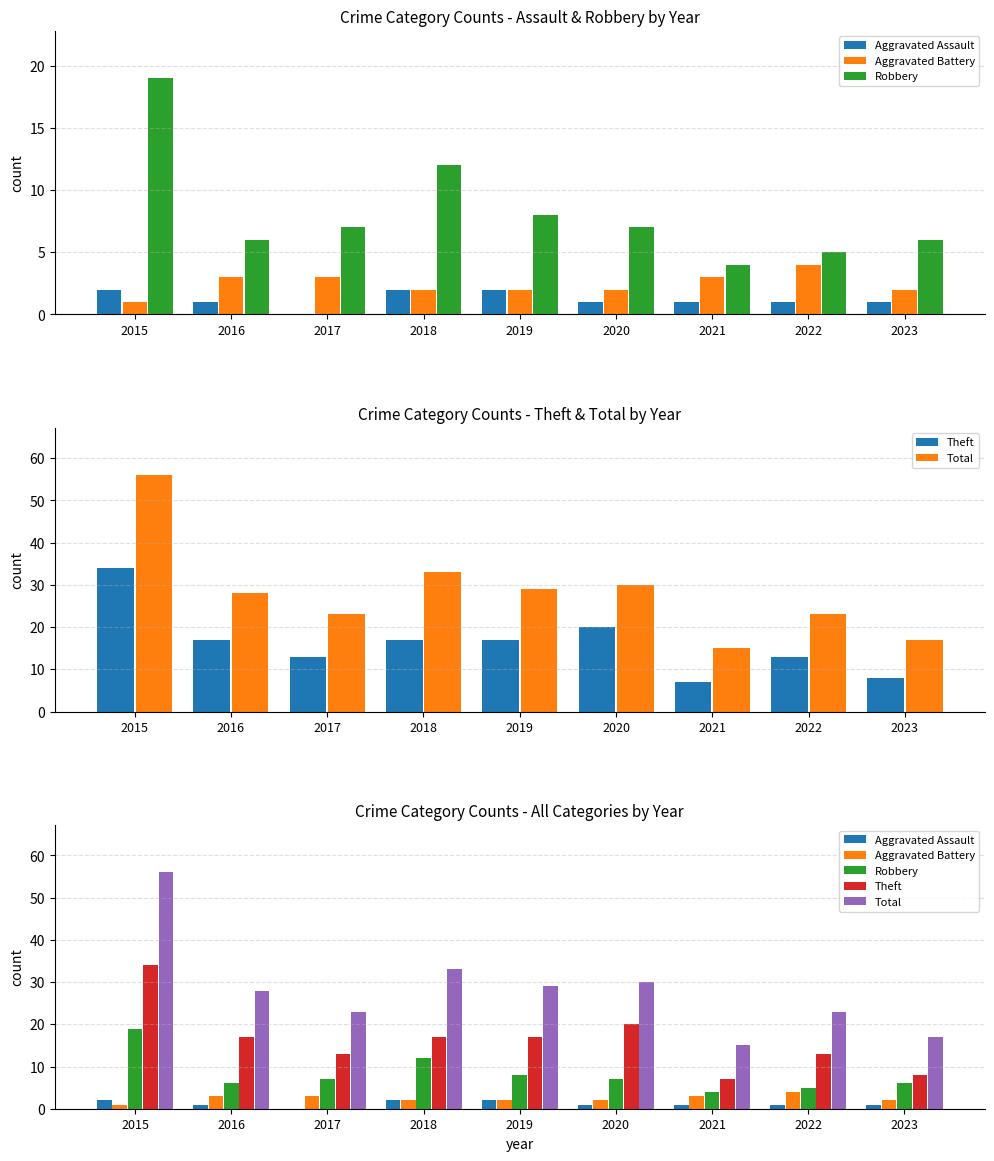

Between 2022 and 2023, which is larger?

2022